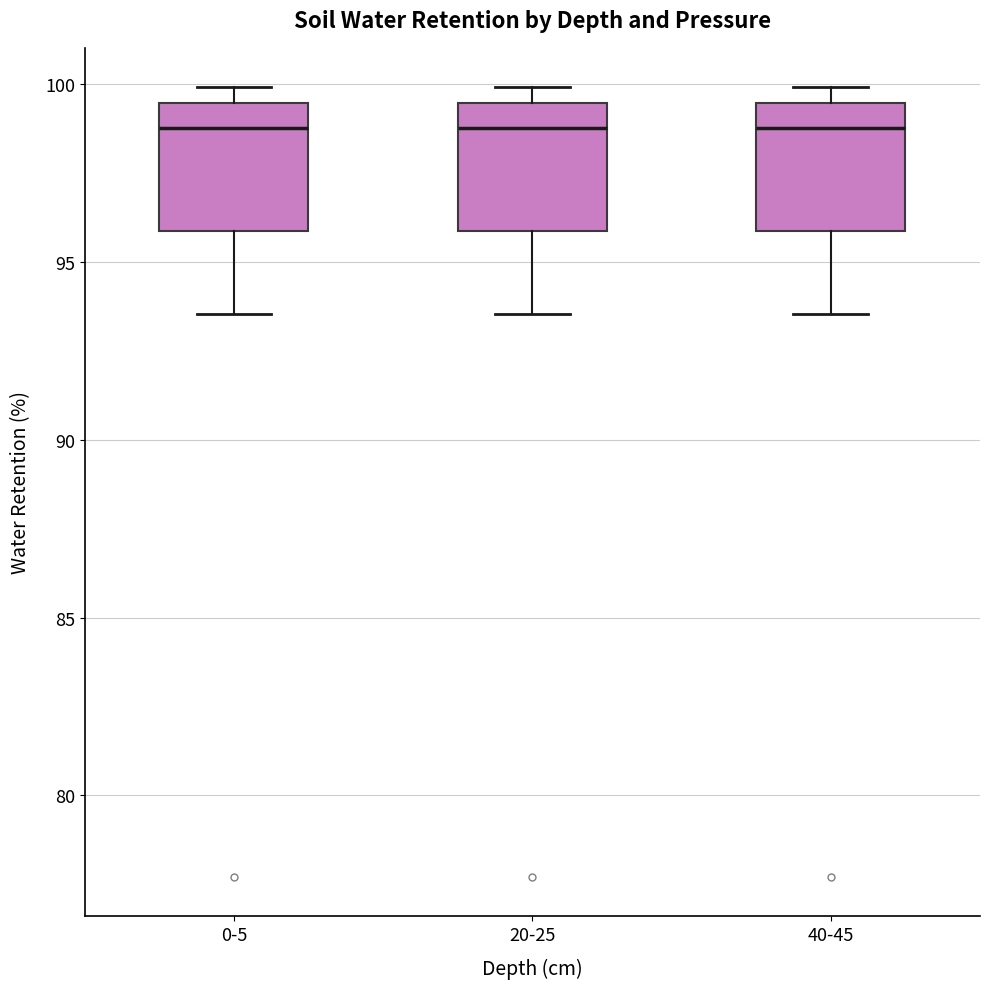

Reading left to right, transcribe this box plot: for each box, give where its median line is, the range the box spans, and where its two whiskers end, as read against the y-axis. The values are not printed on the chart, so give them approximately, as read against the axis.

0-5: median 99.0, box 96.0 to 99.5, whiskers 93.5 to 100.0
20-25: median 99.0, box 96.0 to 99.5, whiskers 93.5 to 100.0
40-45: median 99.0, box 96.0 to 99.5, whiskers 93.5 to 100.0